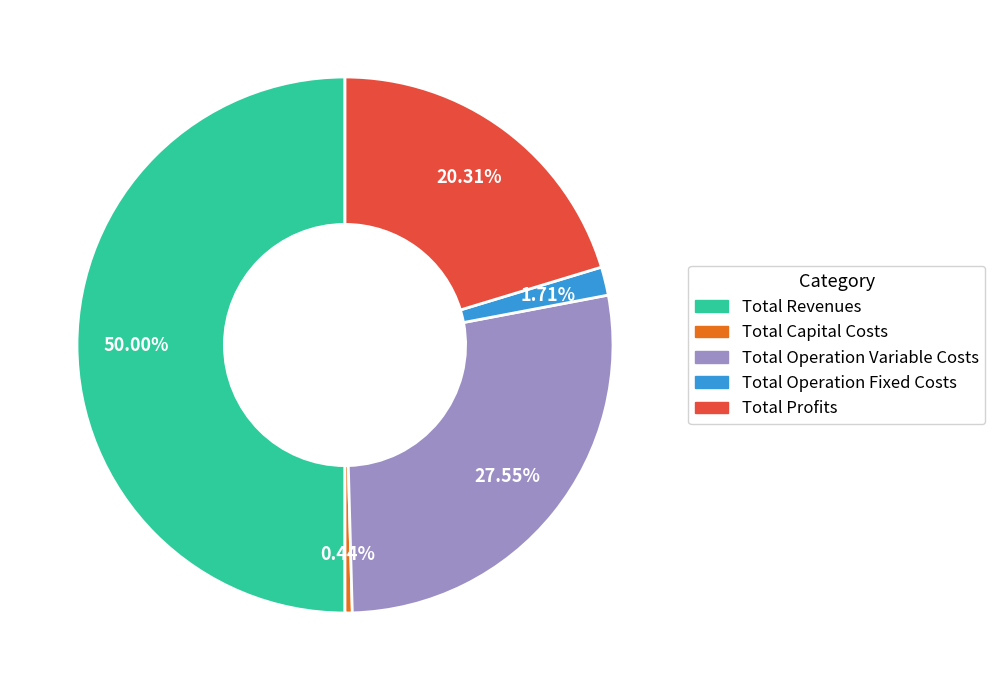

Does Total Operation Fixed Costs account for over 50% of the chart?

No